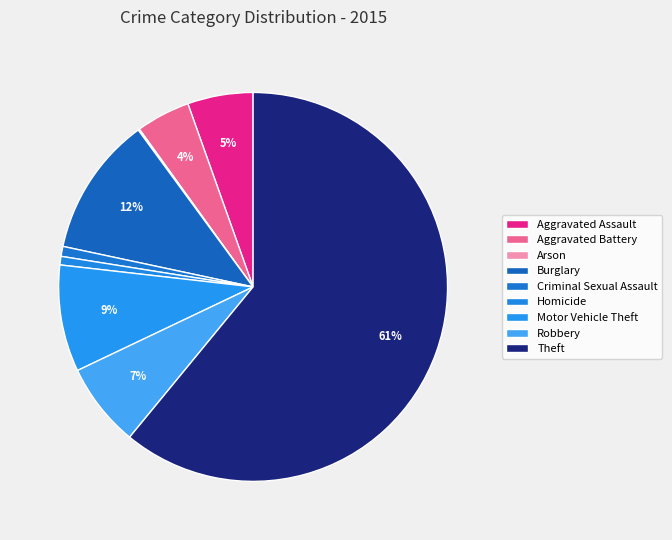

Rank the categories by value from lowest to highest.

Arson, Homicide, Criminal Sexual Assault, Aggravated Battery, Aggravated Assault, Robbery, Motor Vehicle Theft, Burglary, Theft